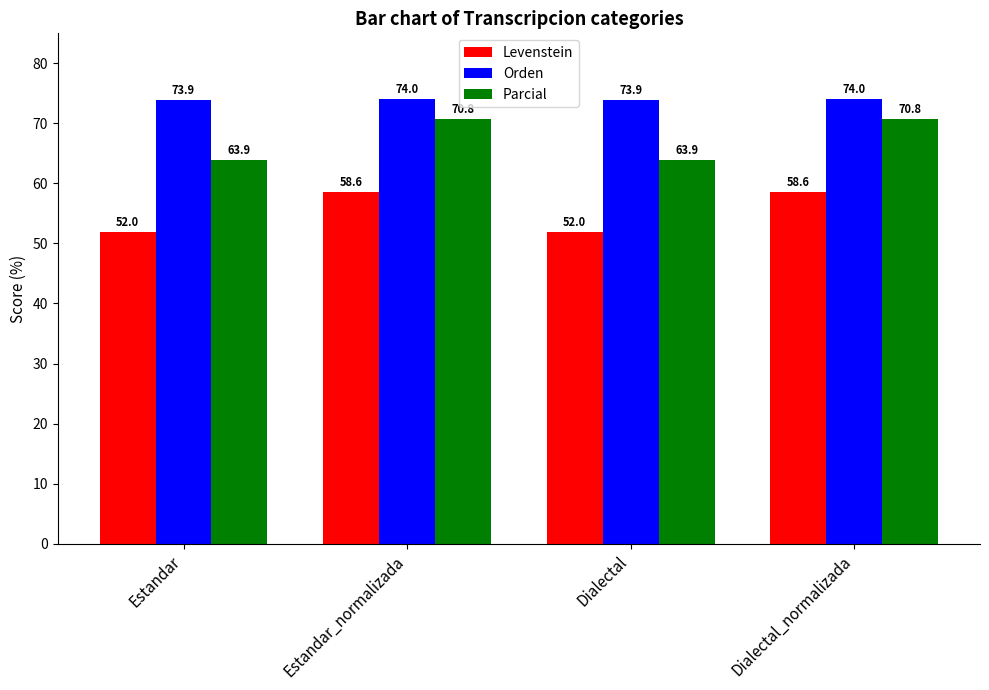

How many data points does each series have?

4